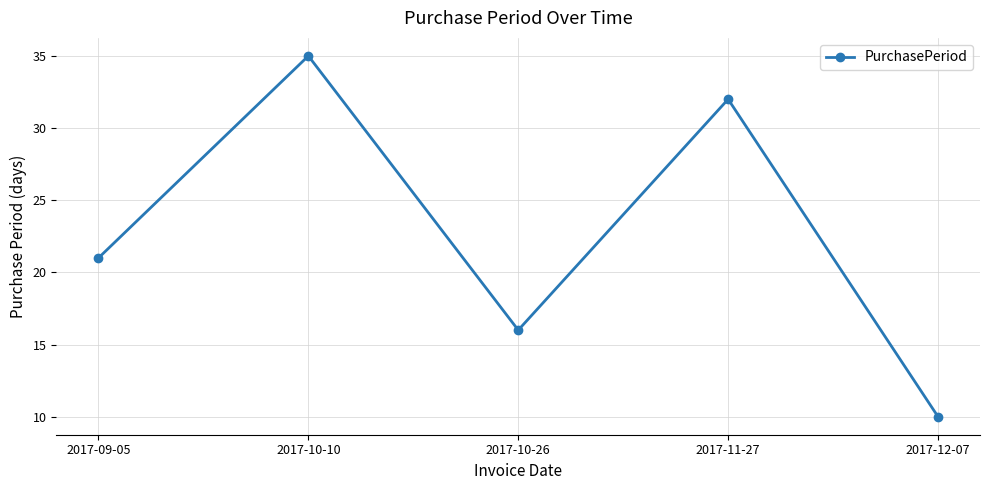

List the labels in order of value, largest first.

2017-10-10, 2017-11-27, 2017-09-05, 2017-10-26, 2017-12-07